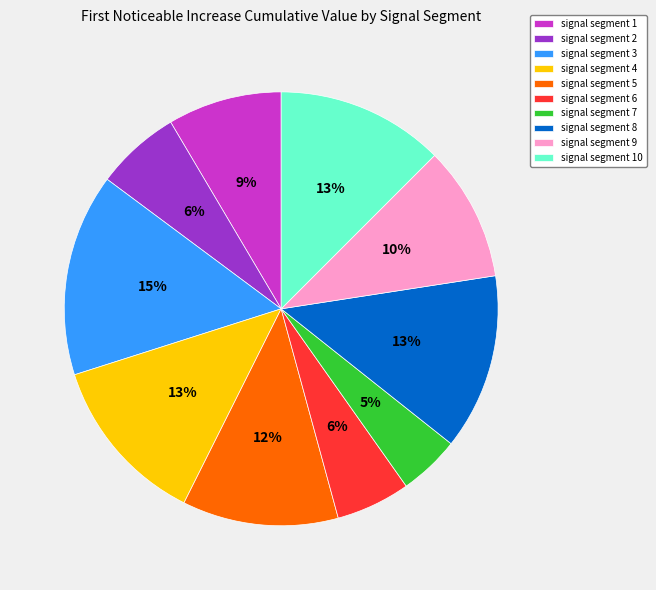

To the nearest percent, what is the combined percentage of signal segment 6 and signal segment 8?

19%